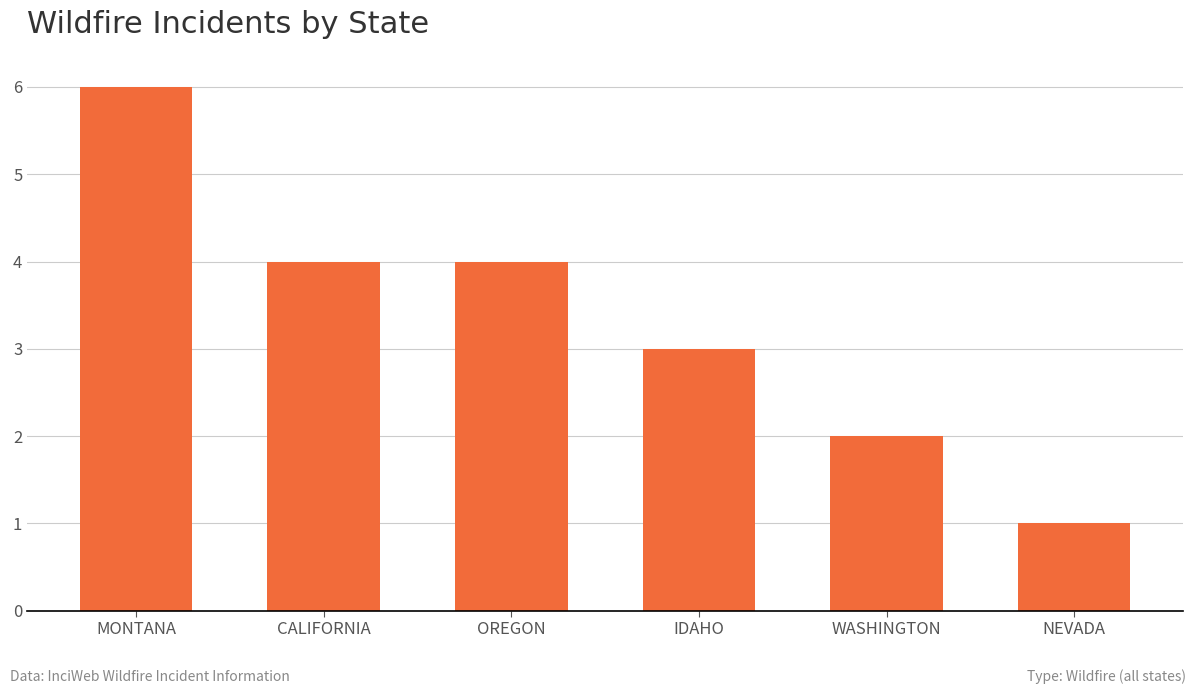

The value at WASHINGTON is 1. True or false?

False